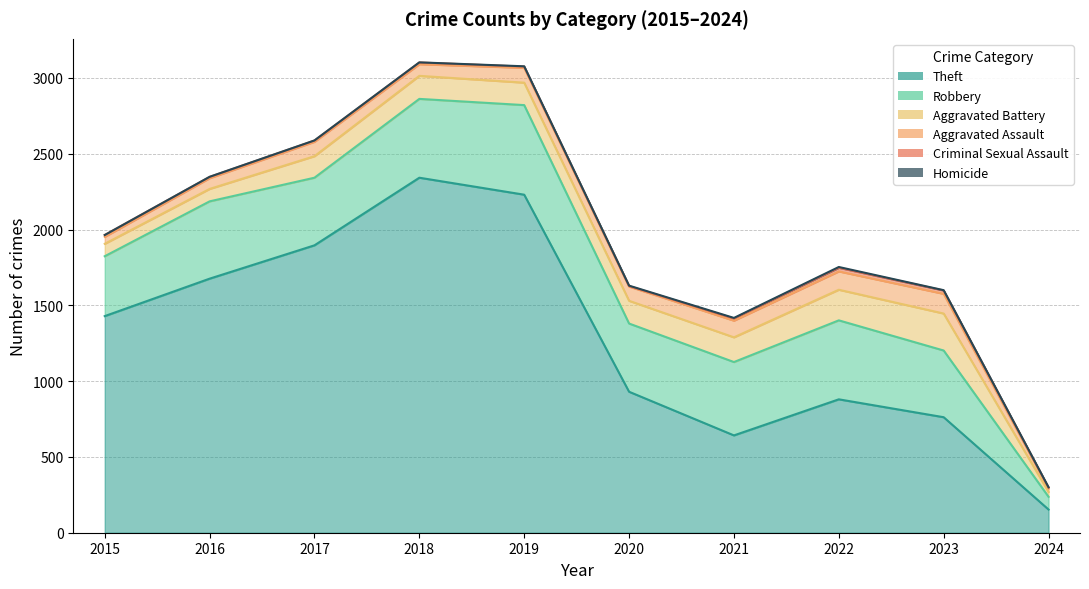

True or false: Criminal Sexual Assault has a value of 5 at 2019.

False